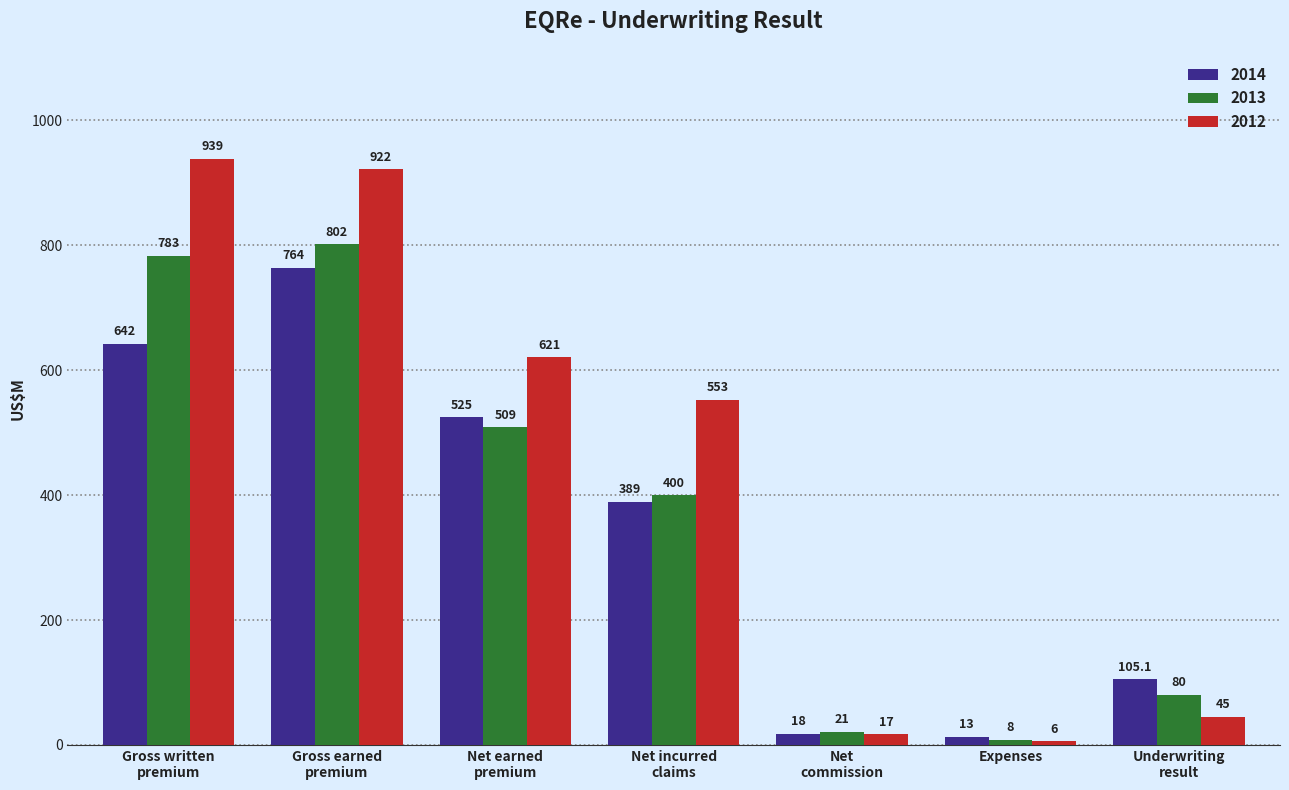

What is the greatest value displayed?

939.0